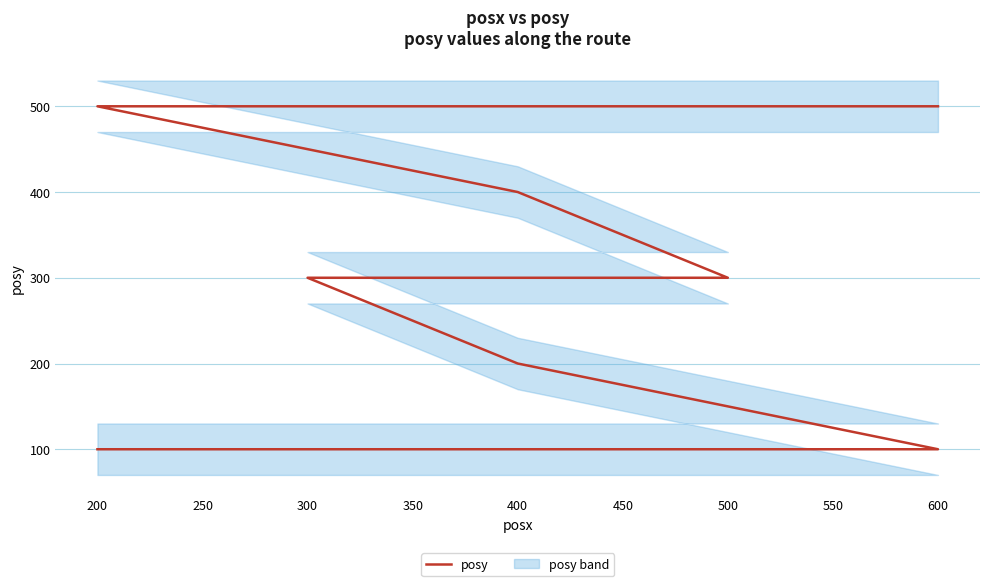

The value at 400 is 146. True or false?

False